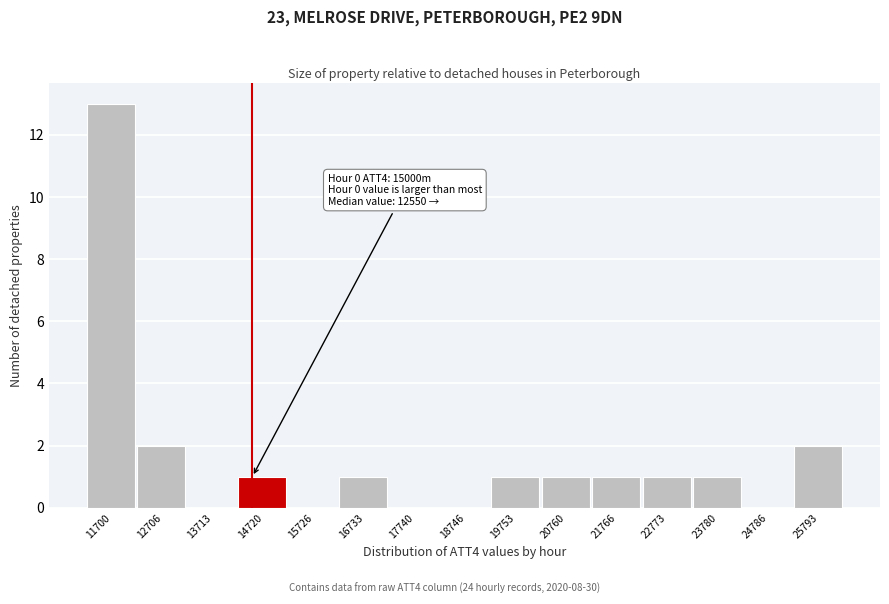

Reading left to right, what are all the values shown in this chart?

11700=13	12706=2	13713=0	14720=1	15726=0	16733=1	17740=0	18746=0	19753=1	20760=1	21766=1	22773=1	23780=1	24786=0	25793=2